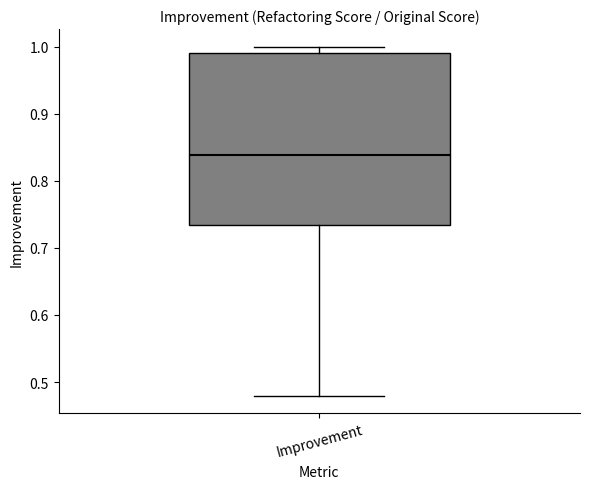

Transcribe this box plot: give where the median line is, the range the box spans, and where the two whiskers end, as read against the y-axis. The values are not printed on the chart, so give them approximately, as read against the axis.

median 0.84, box 0.73 to 0.99, whiskers 0.48 to 1.00